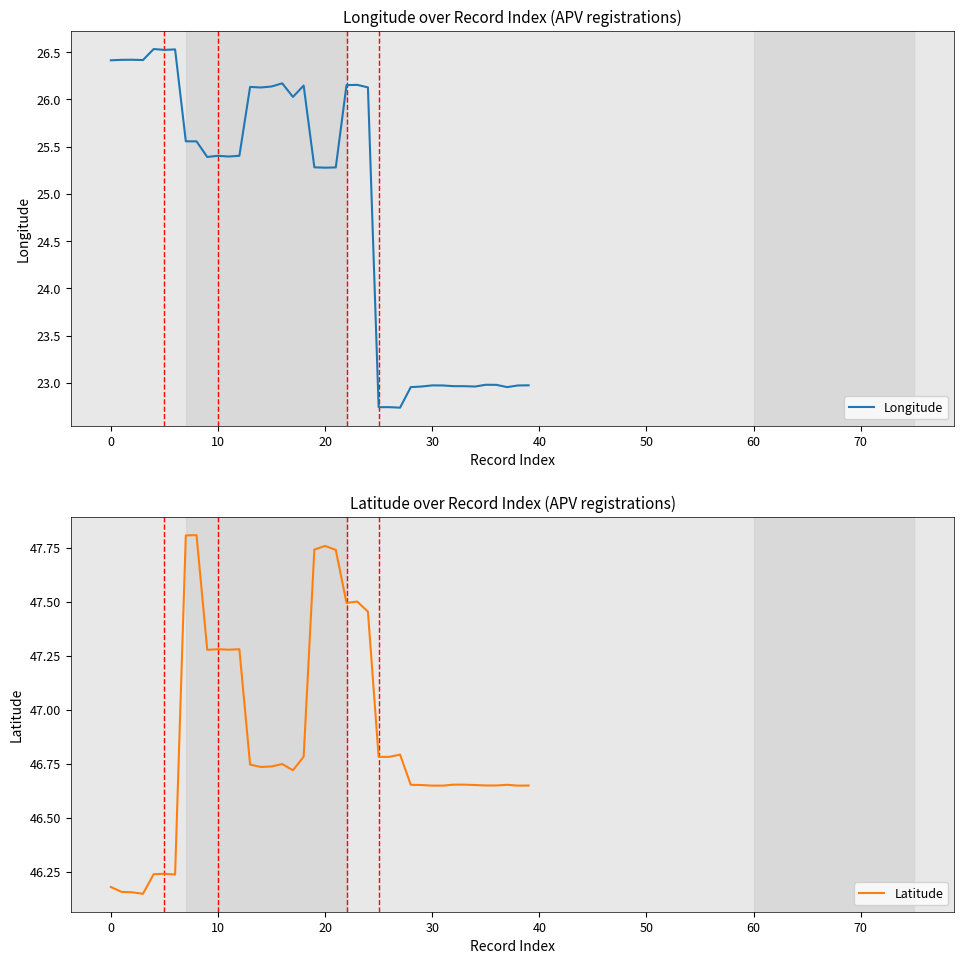

What is the total value across all series at 37?

69.6